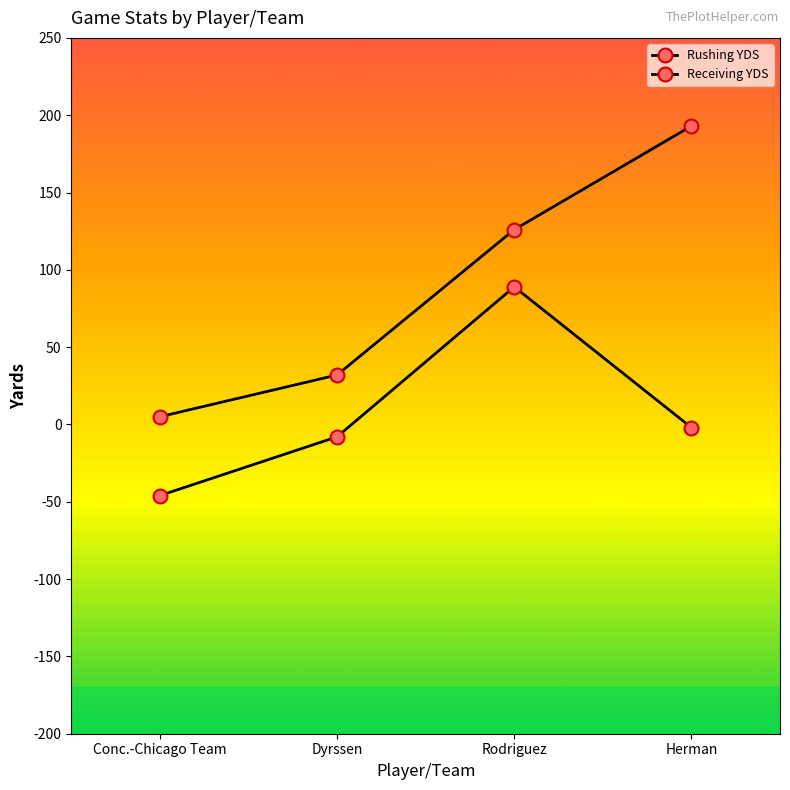

Count the number of data series in this chart.

2